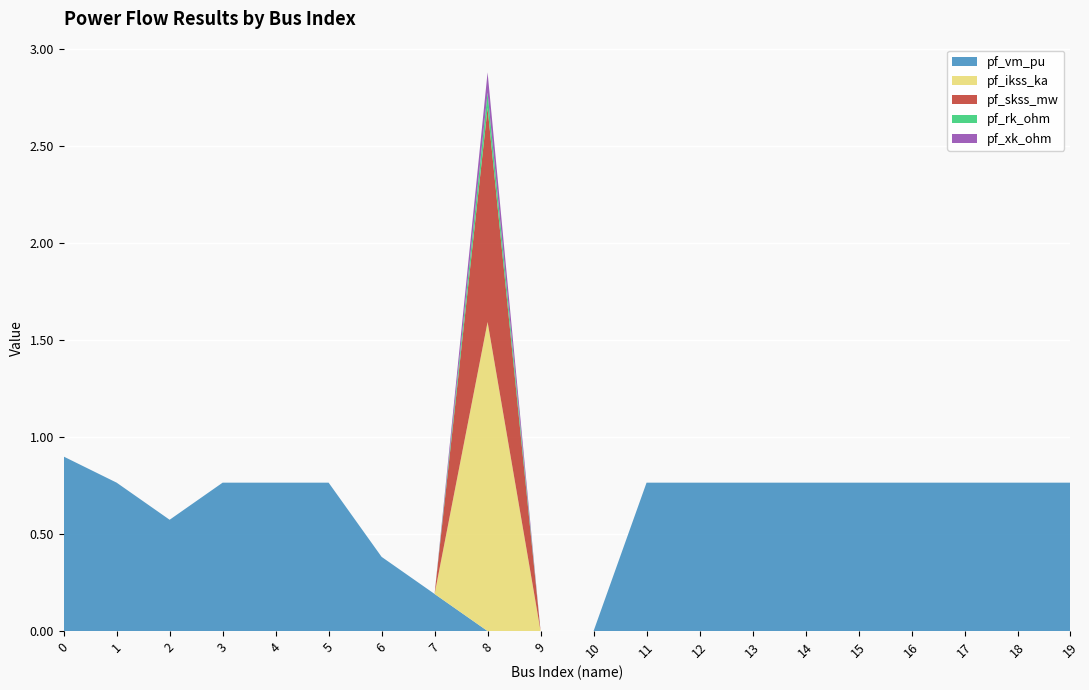

Reading right to left, what are all the values shown in this chart?

pf_vm_pu: 0.8	0.8	0.8	0.8	0.8	0.8	0.8	0.8	0.8	0.0	0.0	0.0	0.2	0.4	0.8	0.8	0.8	0.6	0.8	0.9
pf_ikss_ka: 0.0	0.0	0.0	0.0	0.0	0.0	0.0	0.0	0.0	0.0	0.0	1.6	0.0	0.0	0.0	0.0	0.0	0.0	0.0	0.0
pf_skss_mw: 0.0	0.0	0.0	0.0	0.0	0.0	0.0	0.0	0.0	0.0	0.0	1.1	0.0	0.0	0.0	0.0	0.0	0.0	0.0	0.0
pf_rk_ohm: 0.0	0.0	0.0	0.0	0.0	0.0	0.0	0.0	0.0	0.0	0.0	0.1	0.0	0.0	0.0	0.0	0.0	0.0	0.0	0.0
pf_xk_ohm: 0.0	0.0	0.0	0.0	0.0	0.0	0.0	0.0	0.0	0.0	0.0	0.1	0.0	0.0	0.0	0.0	0.0	0.0	0.0	0.0